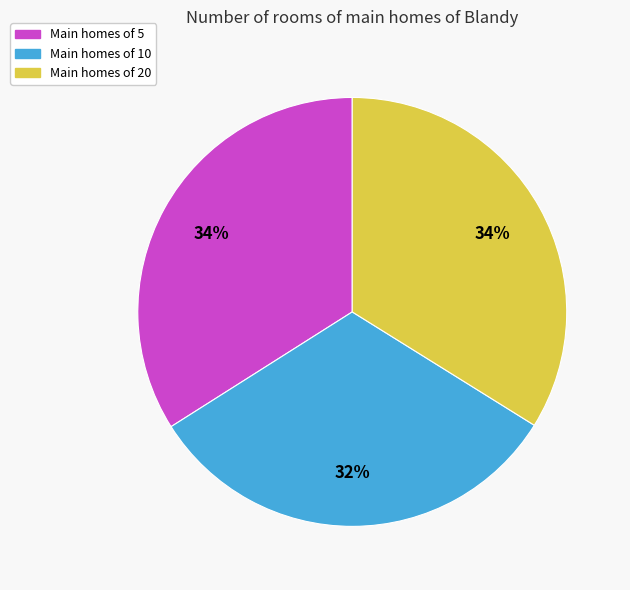

Is there any slice that represents more than half of the pie?

No